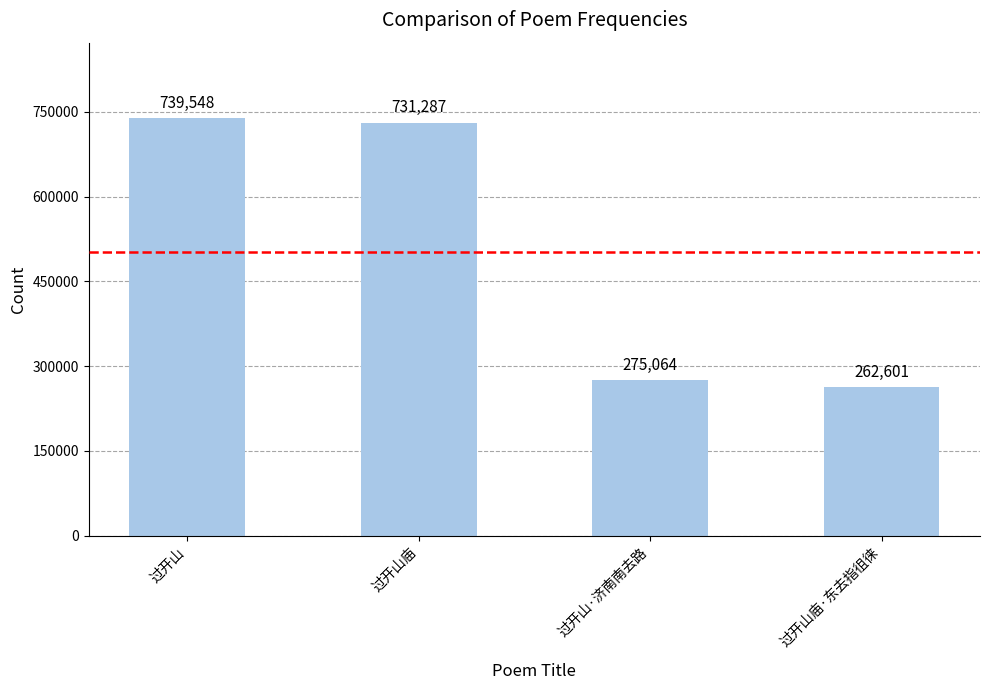

Rank the categories by value from highest to lowest.

过开山, 过开山庙, 过开山·济南南去路, 过开山庙·东去指徂徕